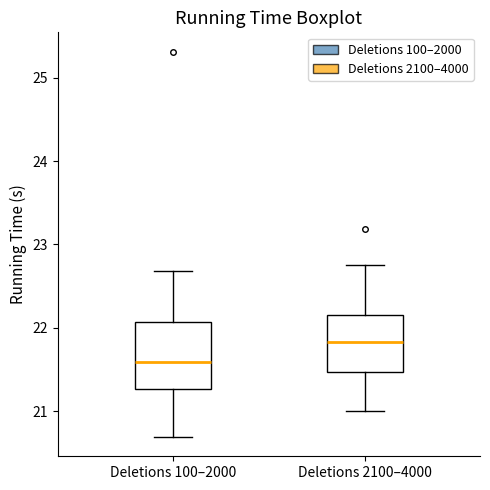

Reading left to right, transcribe this box plot: for each box, give where its median line is, the range the box spans, and where its two whiskers end, as read against the y-axis. The values are not printed on the chart, so give them approximately, as read against the axis.

Deletions 100–2000: median 21.6, box 21.3 to 22.1, whiskers 20.7 to 22.7
Deletions 2100–4000: median 21.8, box 21.5 to 22.2, whiskers 21.0 to 22.8